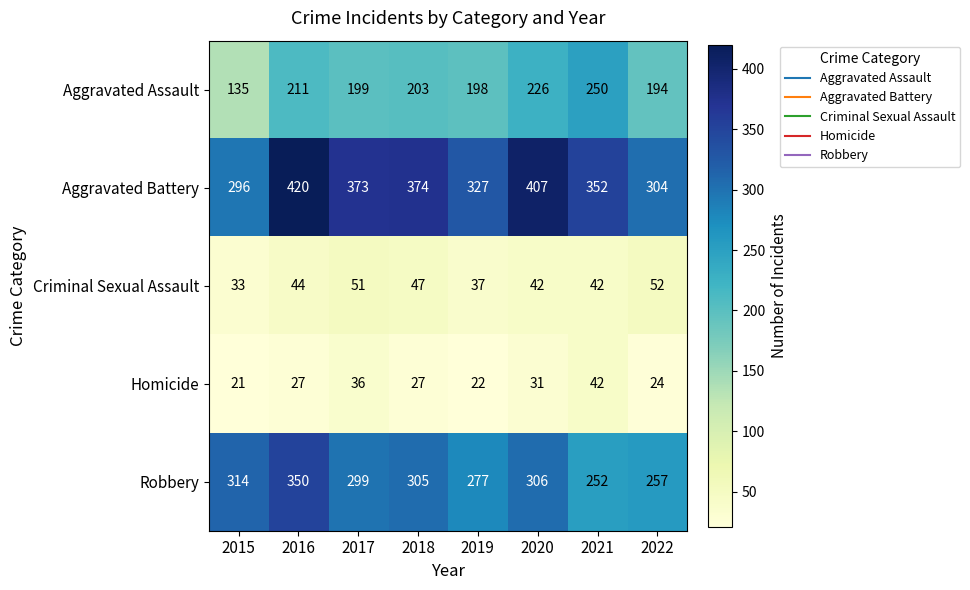

At which category is the sum across all series the highest?

2016